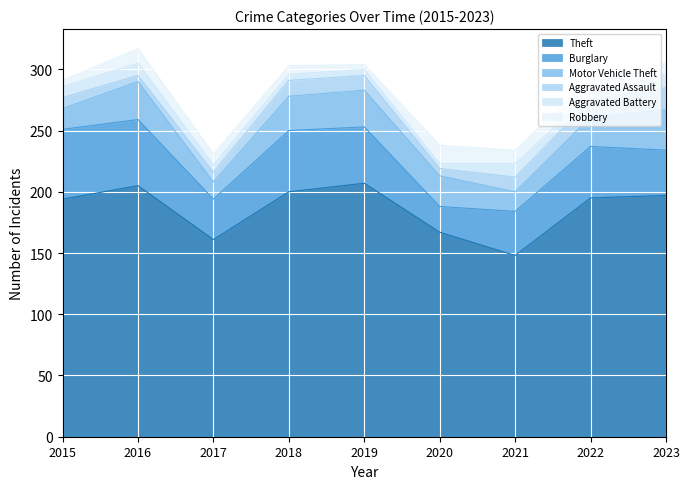

Where does the Burglary series first go above 42?

2015